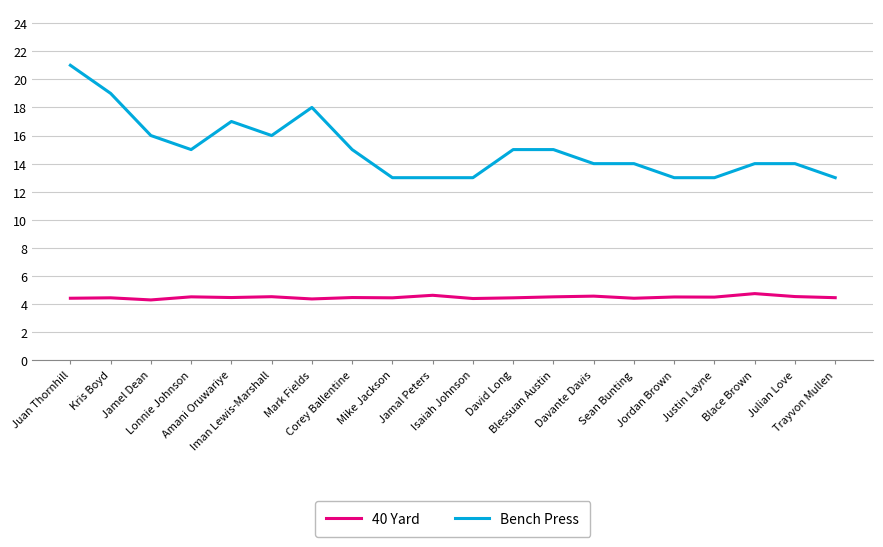

Rank the series by their average value, from lowest to highest.

40 Yard, Bench Press